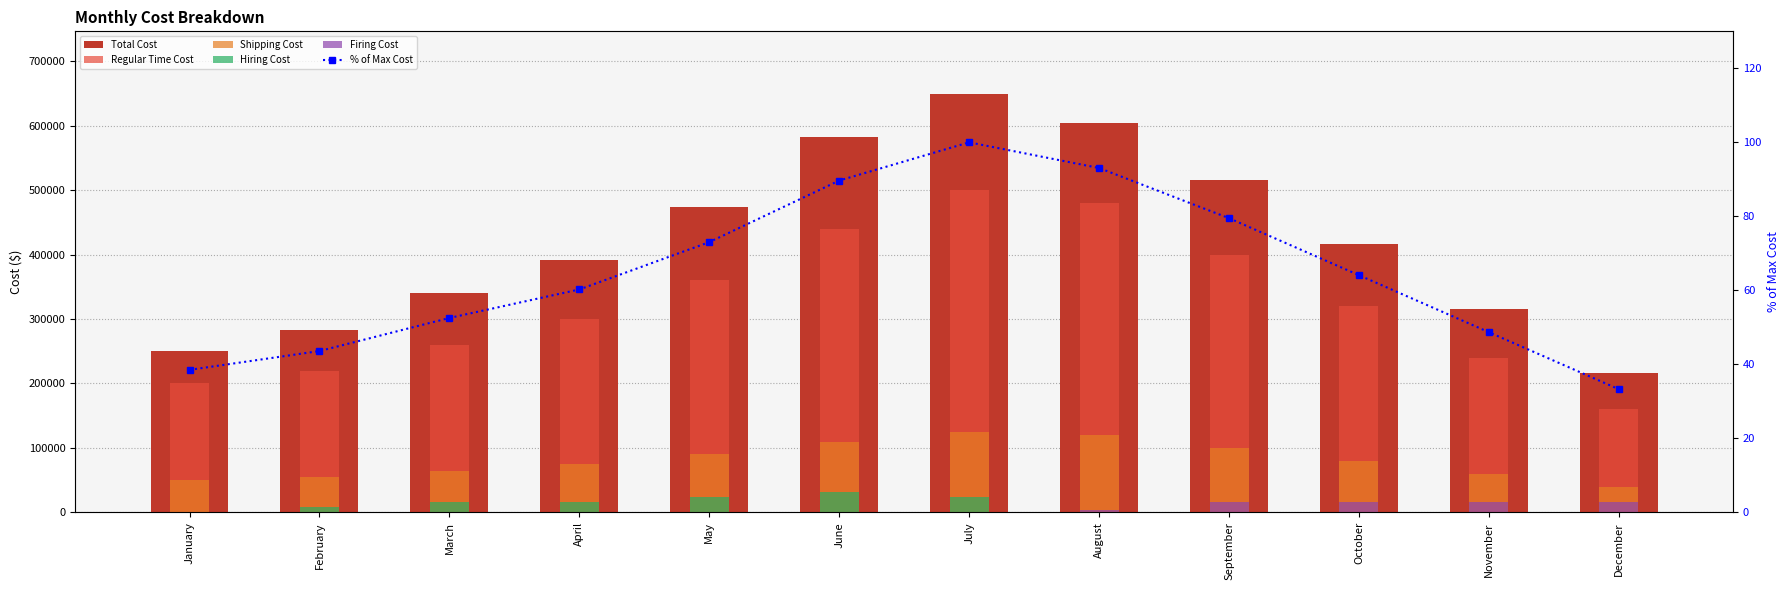

Rank the series by their maximum value, from highest to lowest.

Total Cost, Regular Time Cost, Shipping Cost, Hiring Cost, Firing Cost, % of Max Cost